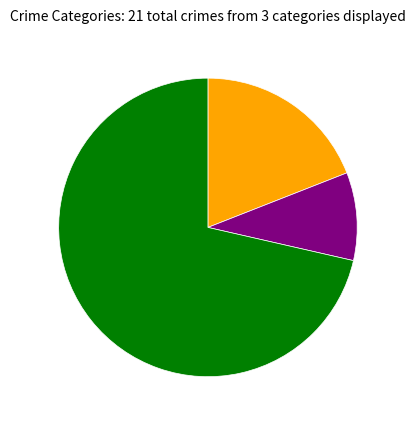

Is there a majority slice in this chart?

Yes